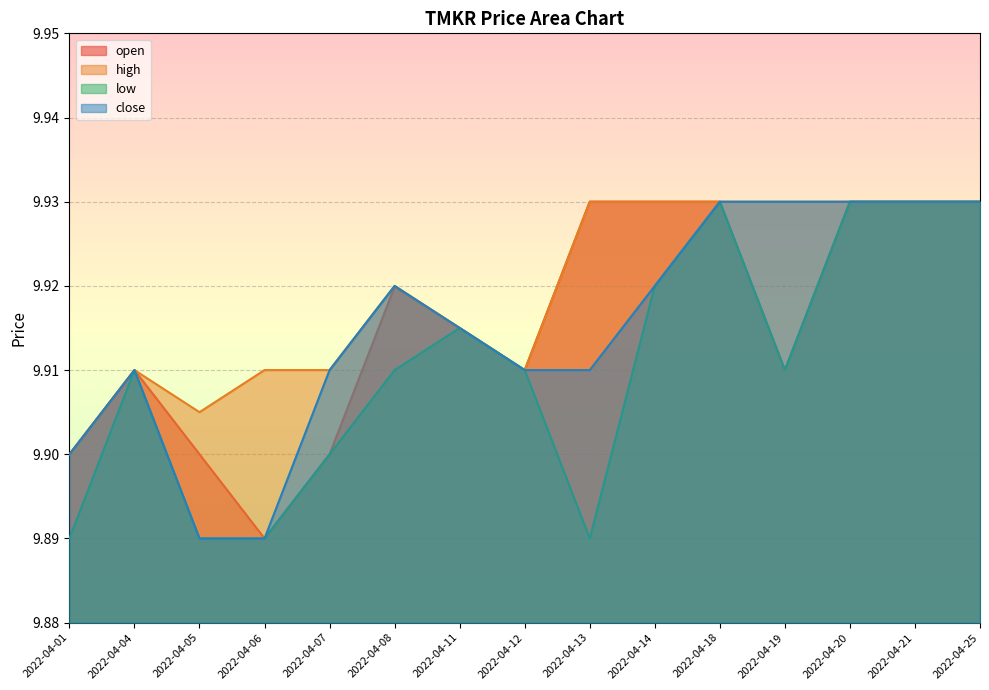

Reading right to left, list all the values displayed in this chart.

open: 9.9	9.9	9.9	9.9	9.9	9.9	9.9	9.9	9.9	9.9	9.9	9.9	9.9	9.9	9.9
high: 9.9	9.9	9.9	9.9	9.9	9.9	9.9	9.9	9.9	9.9	9.9	9.9	9.9	9.9	9.9
low: 9.9	9.9	9.9	9.9	9.9	9.9	9.9	9.9	9.9	9.9	9.9	9.9	9.9	9.9	9.9
close: 9.9	9.9	9.9	9.9	9.9	9.9	9.9	9.9	9.9	9.9	9.9	9.9	9.9	9.9	9.9